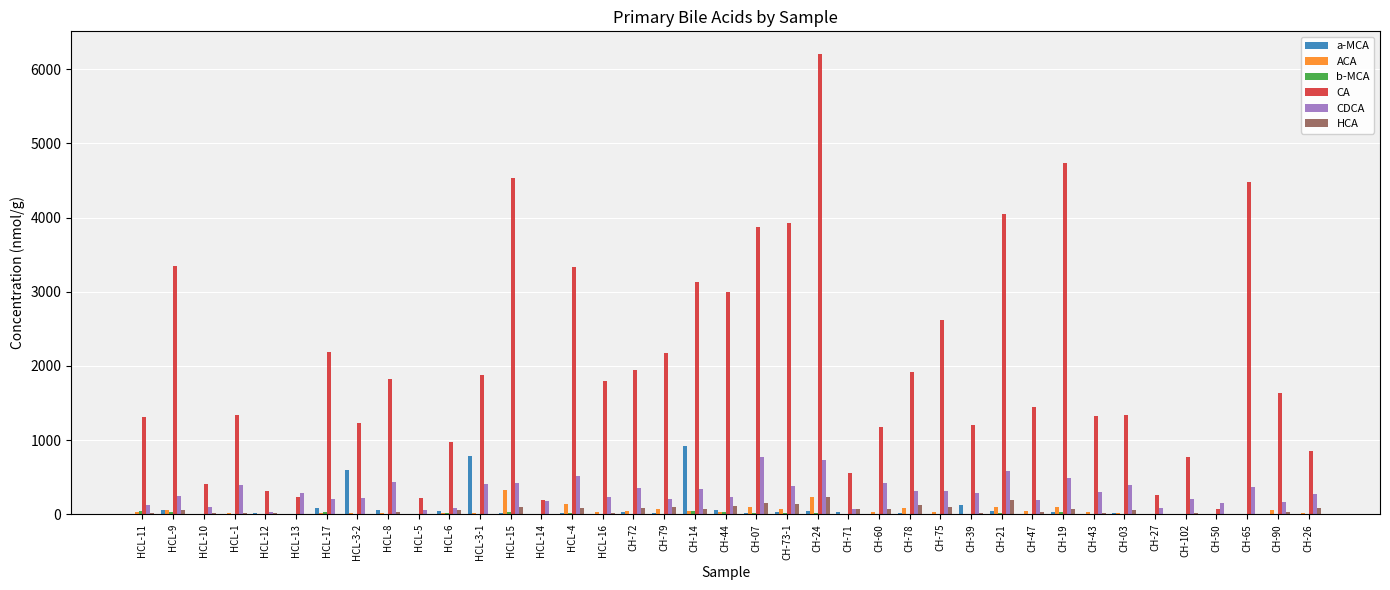

What is the total value across all series at CH-27?

351.7